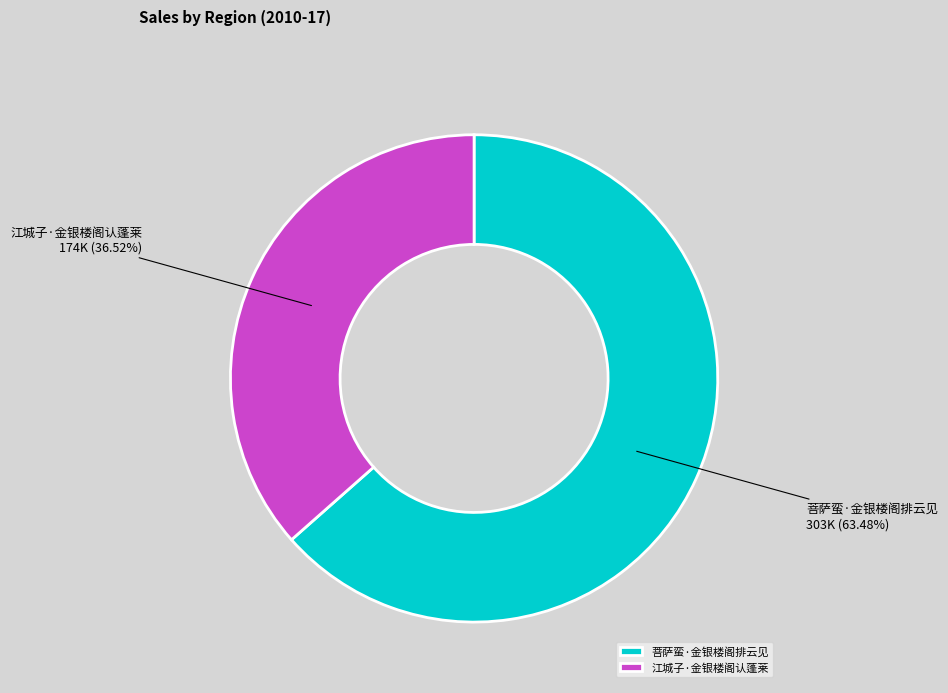

Which slice is the smallest?

江城子·金银楼阁认蓬莱